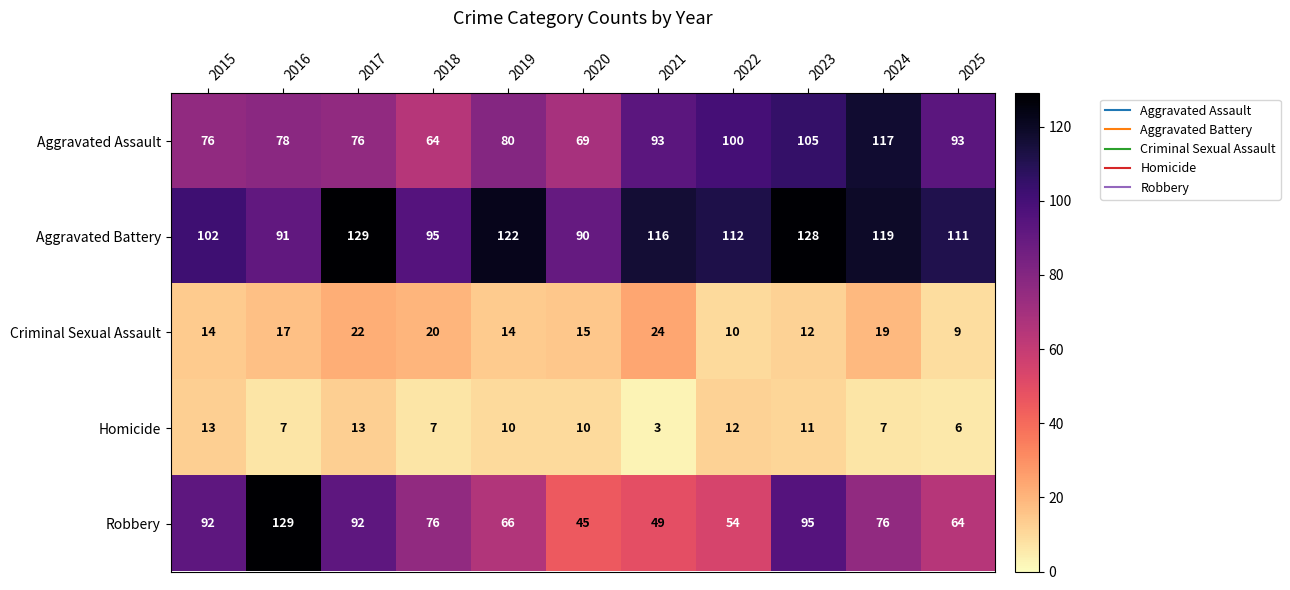

At 2016, list the series in order from largest to smallest.

Robbery, Aggravated Battery, Aggravated Assault, Criminal Sexual Assault, Homicide